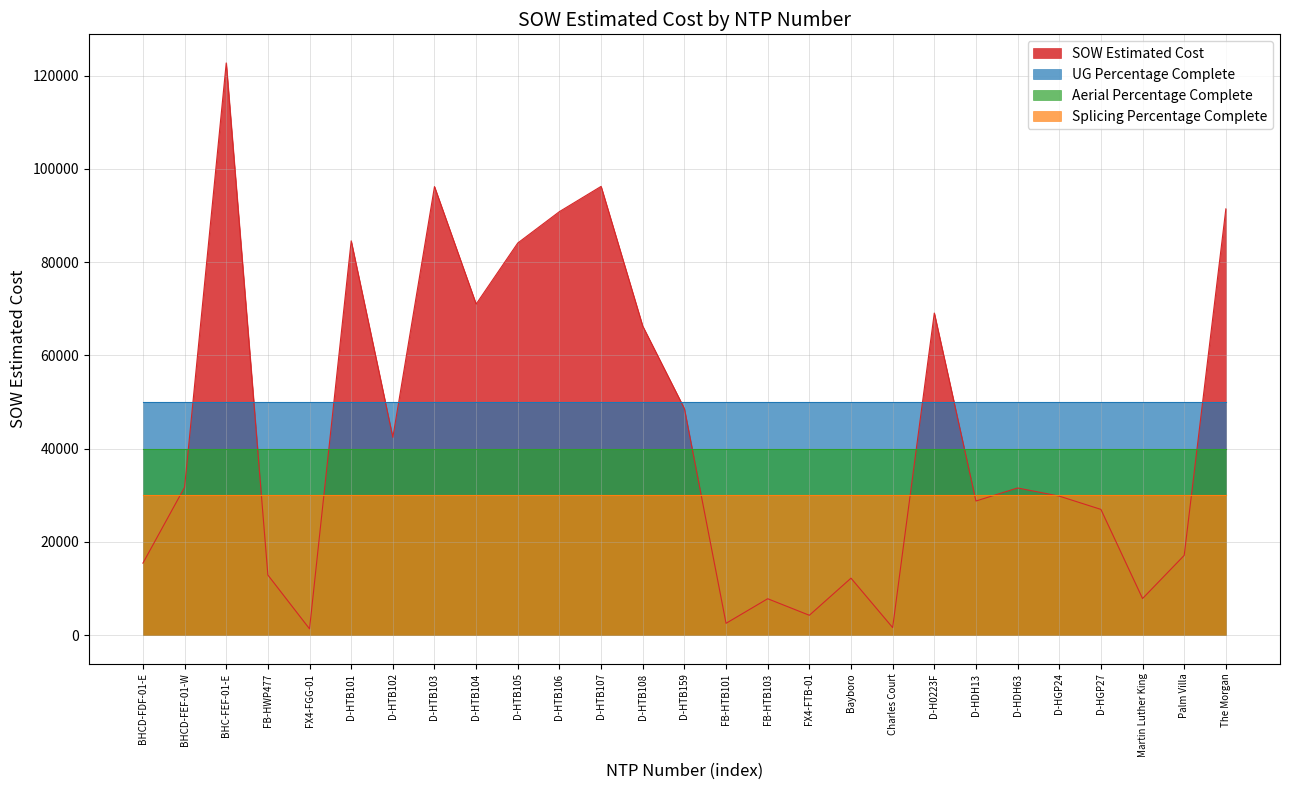

At which category is the sum across all series the highest?

BHC-FEF-01-E